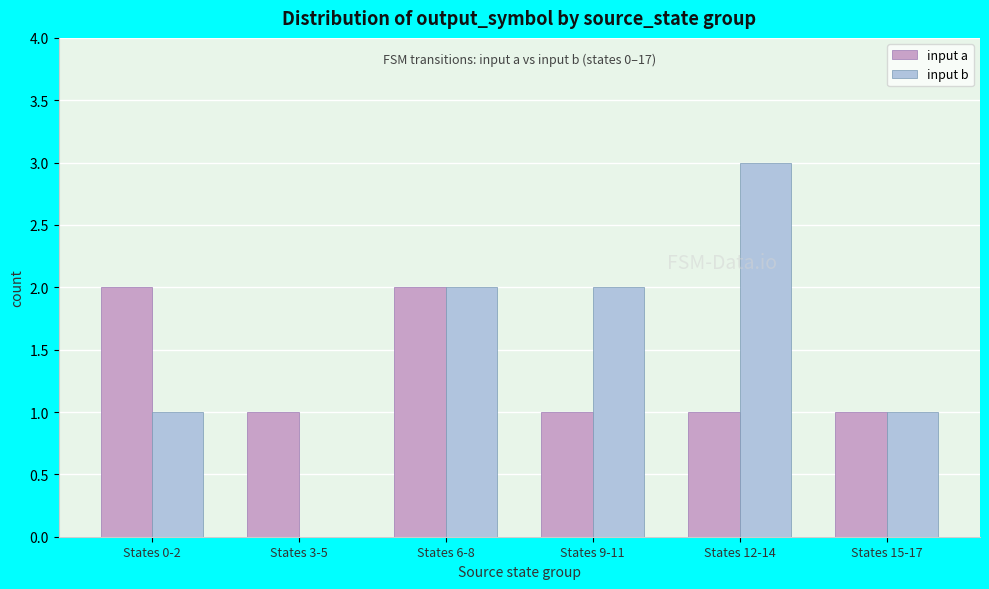

The value of input b at States 3-5 is 0. True or false?

True